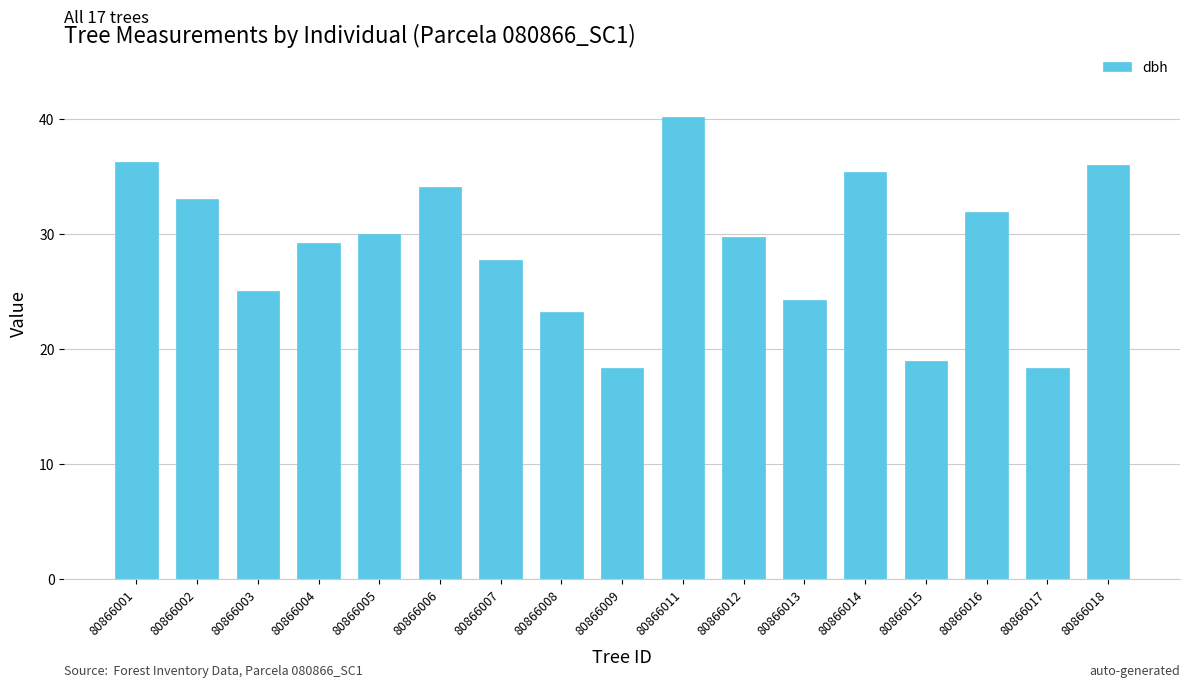

How many data points are above 29?

10